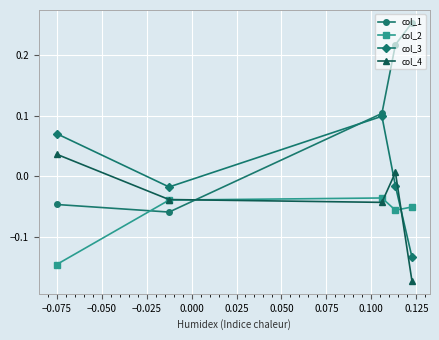

List the series in order of their peak value, highest first.

col_1, col_3, col_4, col_2